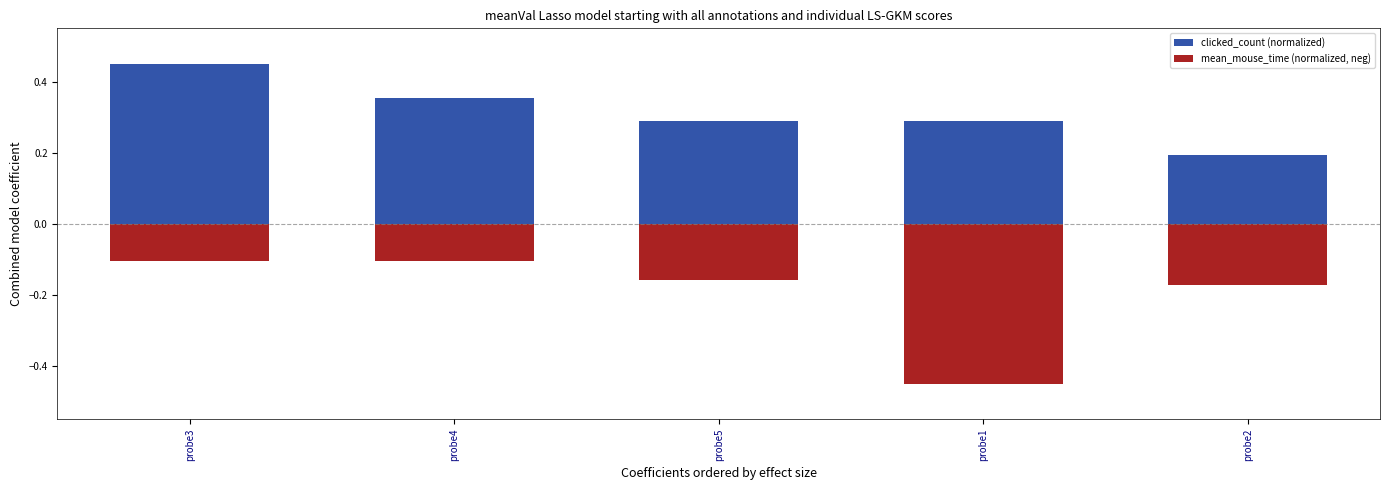

What is the minimum value for mean_mouse_time (normalized, neg)?

-0.5